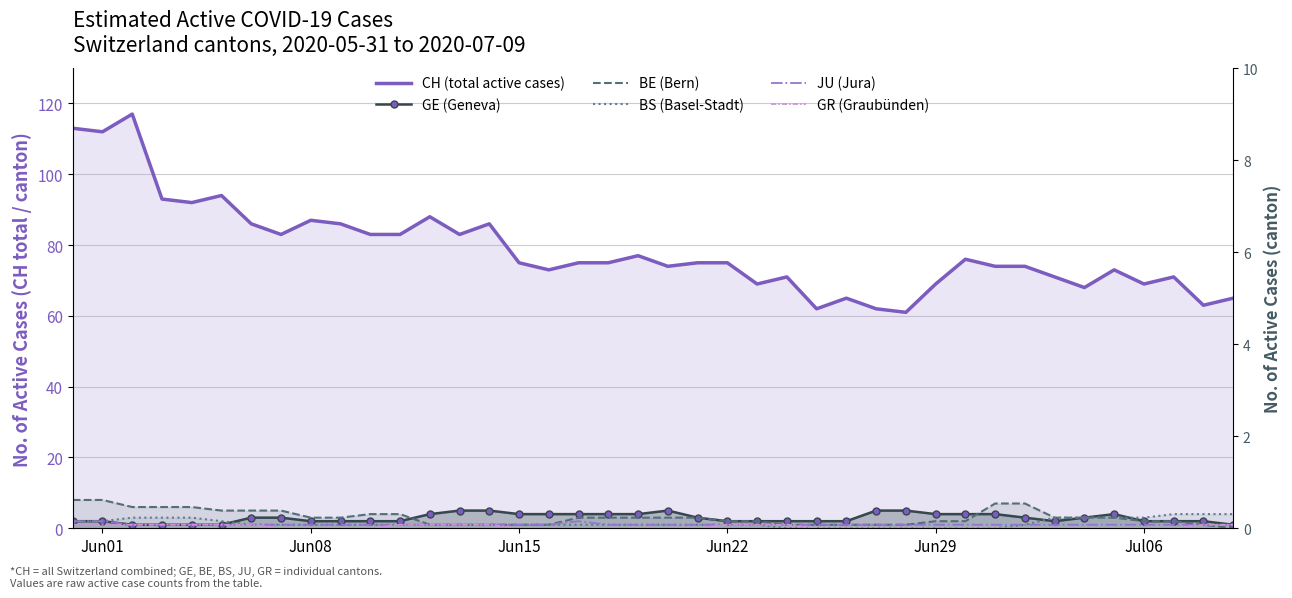

True or false: BS (Basel-Stadt) has more than 2 interior local peaks.

False